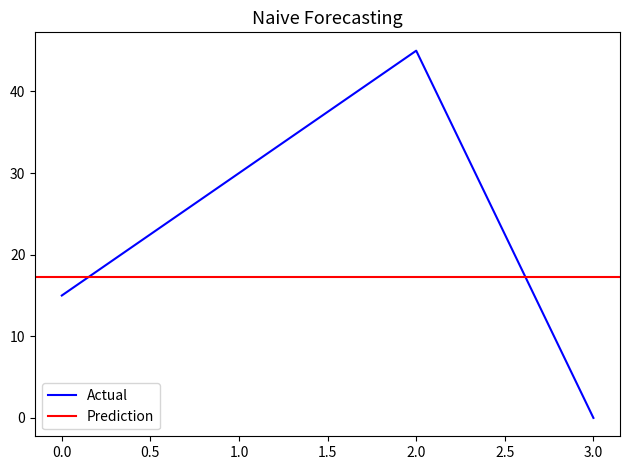

How many interior local peaks does the Actual series have?

1